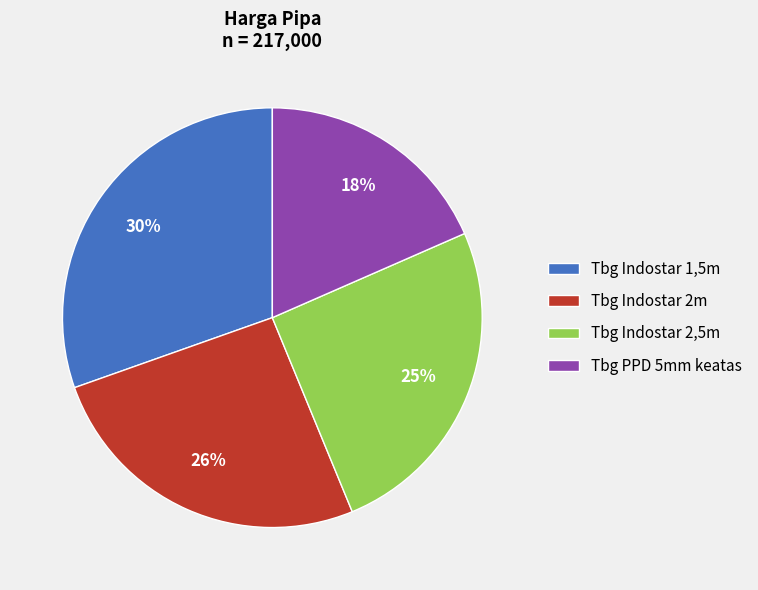

Which category has the smallest portion of the pie?

Tbg PPD 5mm keatas